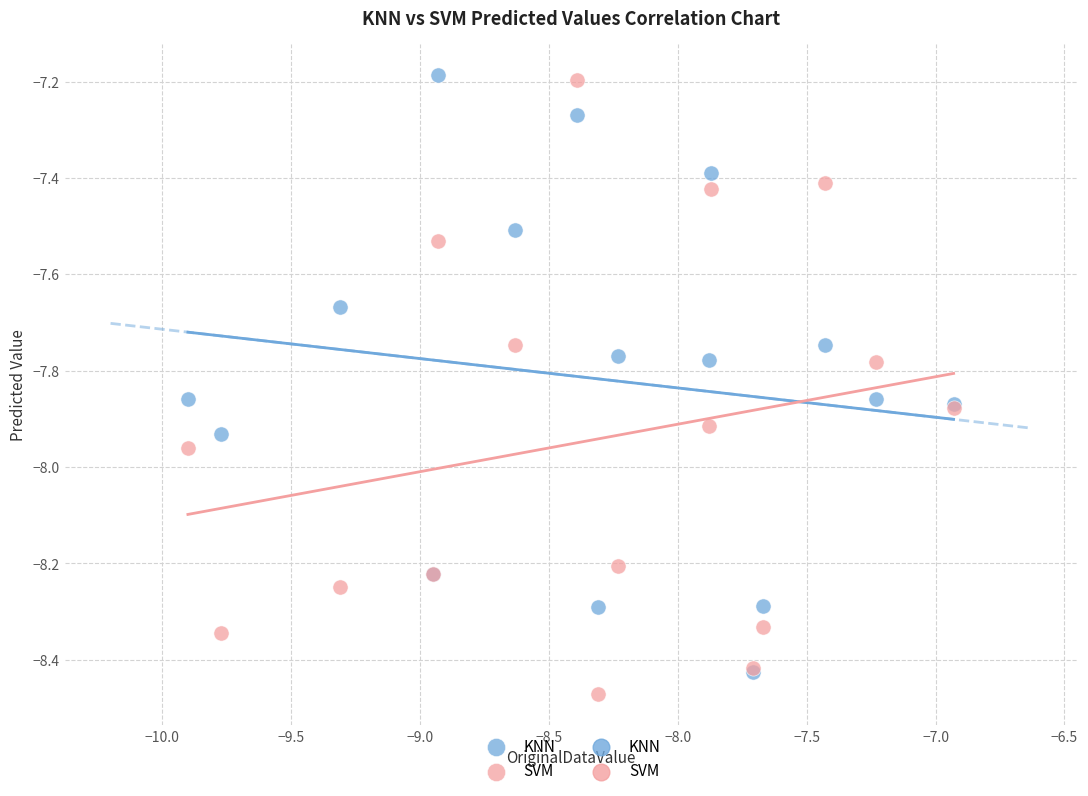

Which series contains the highest Y value?

KNN